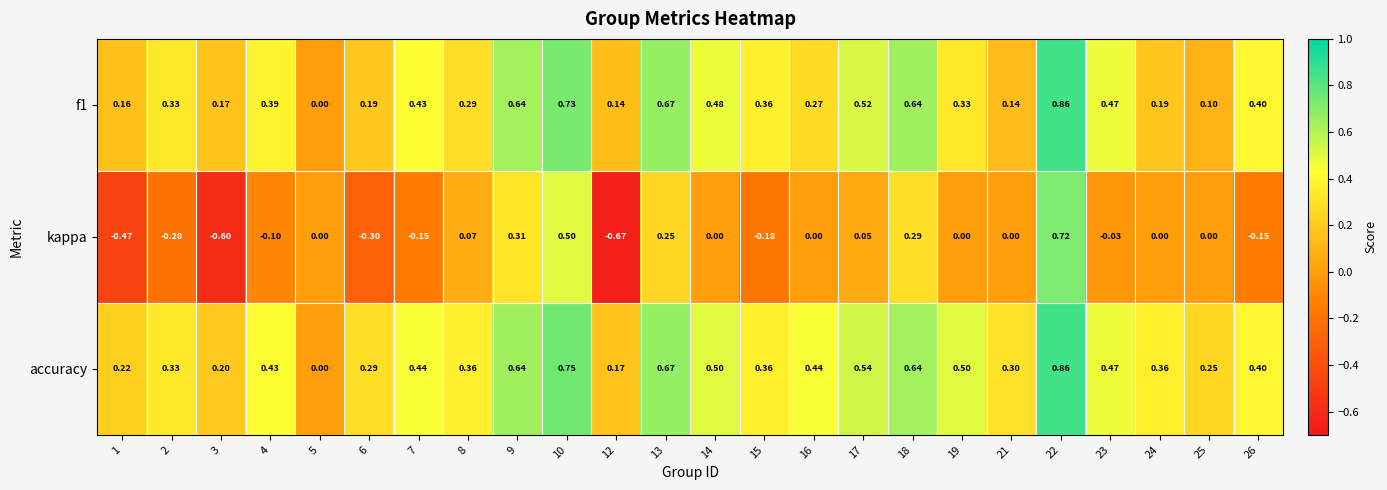

Between 2 and 23, which series saw the biggest shift?

kappa